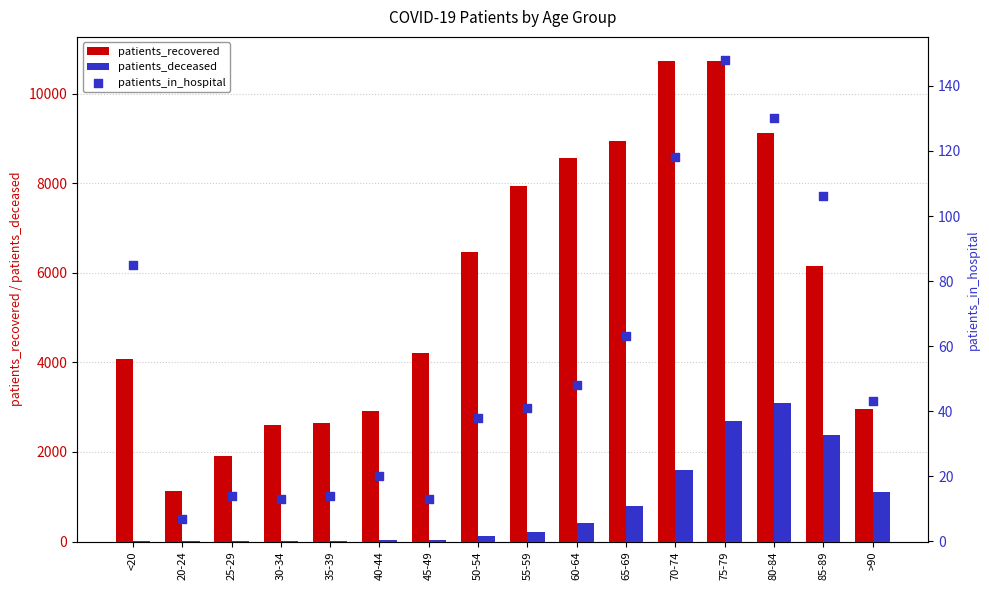

What is the total value across all series at 55-59?

8186